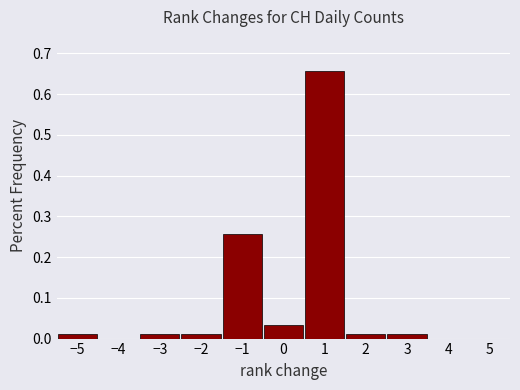

Reading left to right, transcribe this chart: for each bar, give the range it covers on the x-axis and its height. The values are not printed on the chart, so give them approximately, as read against the axis.

-5.5 to -4.5: 0.01
-4.5 to -3.5: 0
-3.5 to -2.5: 0.01
-2.5 to -1.5: 0.01
-1.5 to -0.5: 0.26
-0.5 to 0.5: 0.03
0.5 to 1.5: 0.66
1.5 to 2.5: 0.01
2.5 to 3.5: 0.01
3.5 to 4.5: 0
4.5 to 5.5: 0